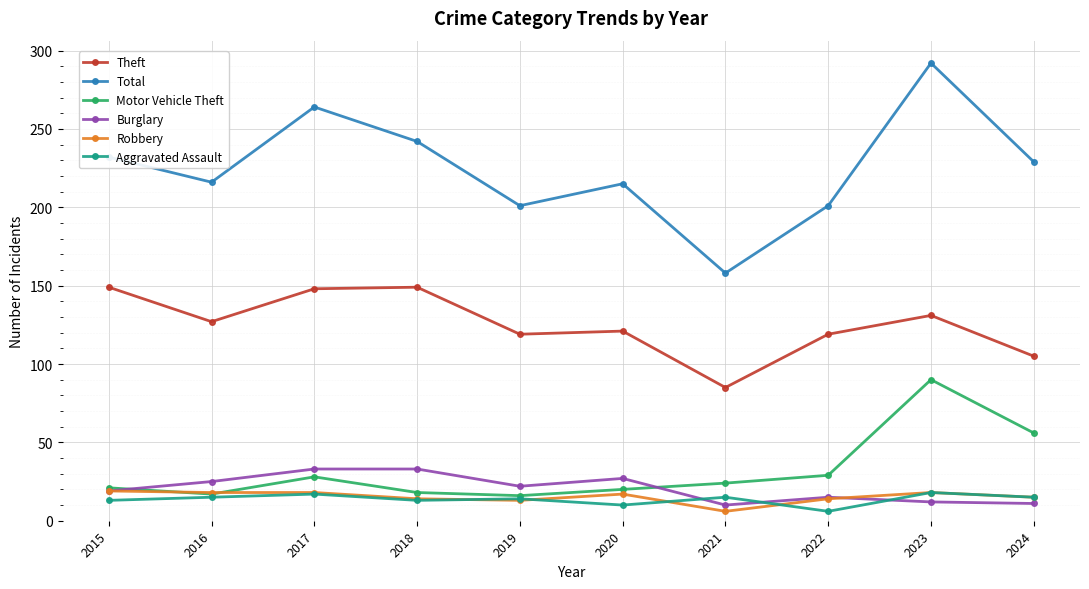

At which category does Total reach its first local valley?

2016